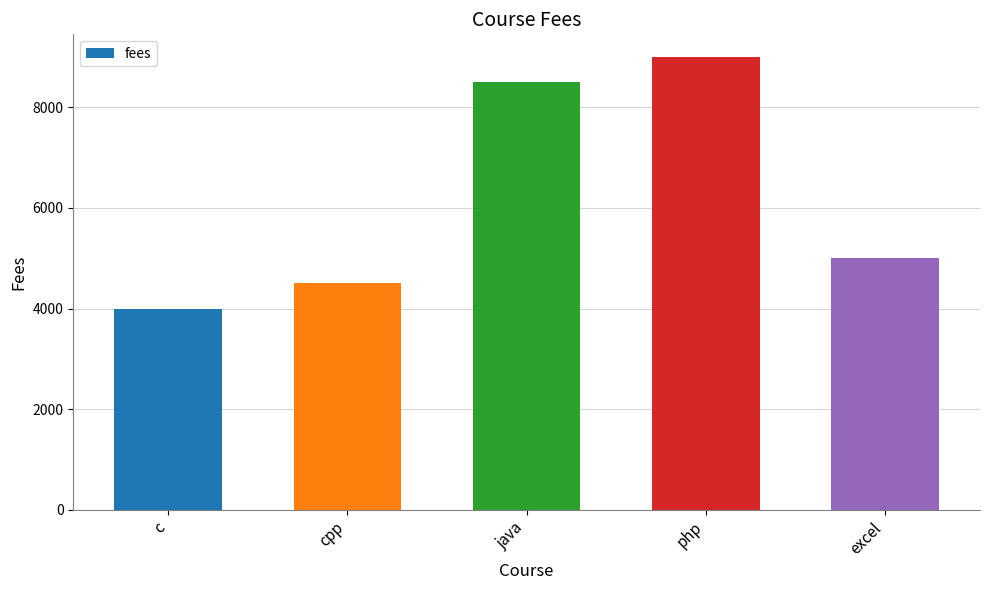

Reading left to right, list all the values displayed in this chart.

4000	4500	8500	9000	5000